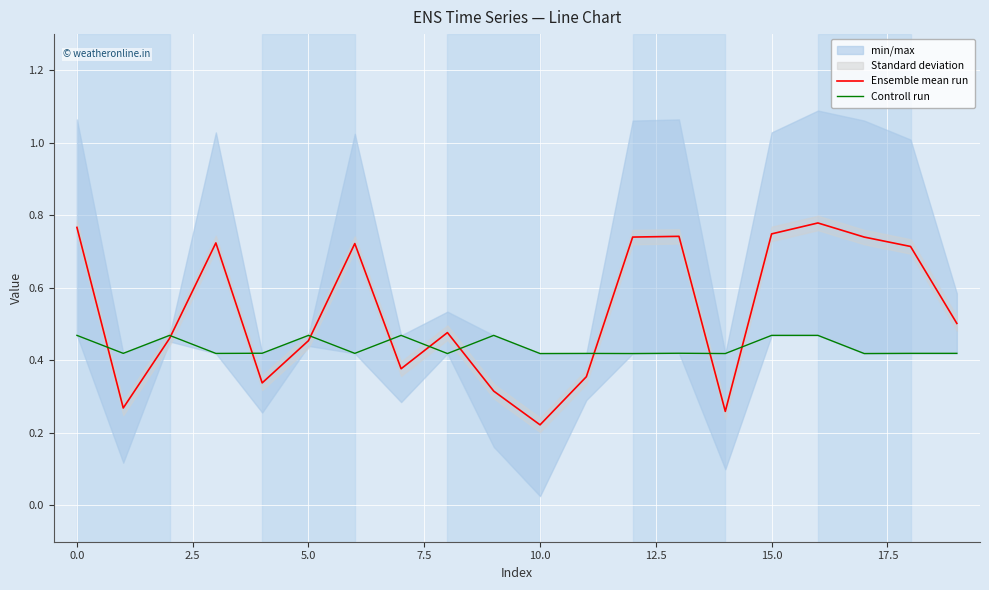

In Controll run, how many points are lower than both neighbors (excluding endpoints)?

8